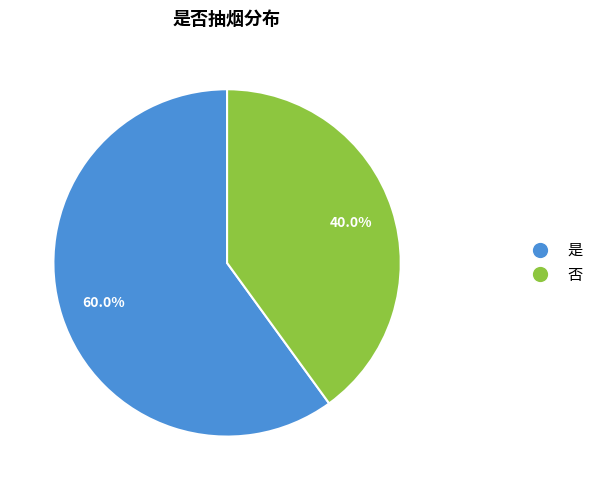

True or false: 是 accounts for 53% of the total.

False